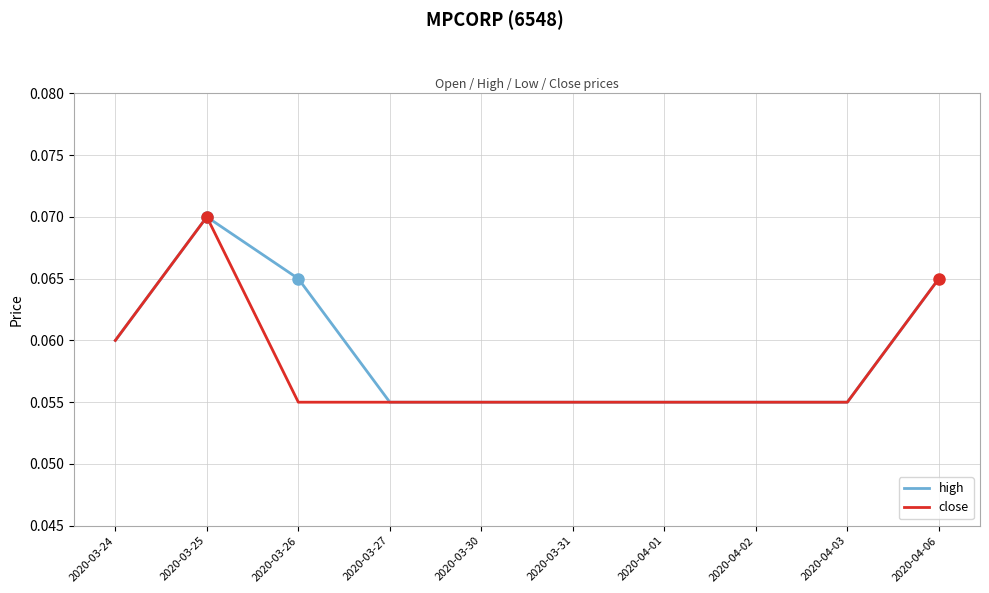

How many categories are shown in the chart?

10